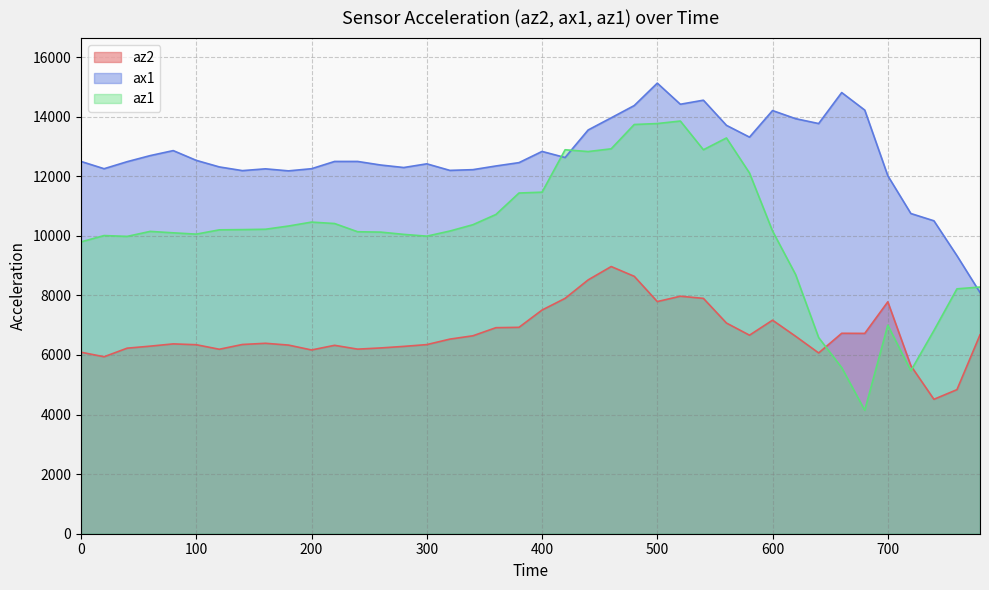

Reading left to right, transcribe all the data shown in this chart.

az2: 0=6092	20=5940	40=6228	60=6296	80=6372	100=6344	120=6192	140=6352	160=6392	180=6332	200=6168	220=6324	240=6196	260=6236	280=6288	300=6348	320=6532	340=6644	360=6916	380=6928	400=7508	420=7900	440=8520	460=8968	480=8640	500=7792	520=7972	540=7900	560=7072	580=6664	600=7168	620=6628	640=6068	660=6728	680=6724	700=7784	720=5640	740=4512	760=4836	780=6676
ax1: 0=12496	20=12252	40=12488	60=12692	80=12860	100=12532	120=12312	140=12188	160=12248	180=12180	200=12252	220=12496	240=12496	260=12376	280=12292	300=12416	320=12196	340=12220	360=12344	380=12456	400=12832	420=12628	440=13552	460=13960	480=14372	500=15124	520=14416	540=14552	560=13708	580=13312	600=14204	620=13932	640=13768	660=14808	680=14220	700=12016	720=10748	740=10504	760=9332	780=8096
az1: 0=9796	20=10008	40=9980	60=10148	80=10100	100=10056	120=10200	140=10208	160=10220	180=10328	200=10460	220=10412	240=10136	260=10124	280=10048	300=9988	320=10160	340=10372	360=10716	380=11436	400=11464	420=12888	440=12828	460=12920	480=13736	500=13768	520=13852	540=12888	560=13284	580=12108	600=10160	620=8700	640=6584	660=5576	680=4144	700=7000	720=5472	740=6820	760=8220	780=8280